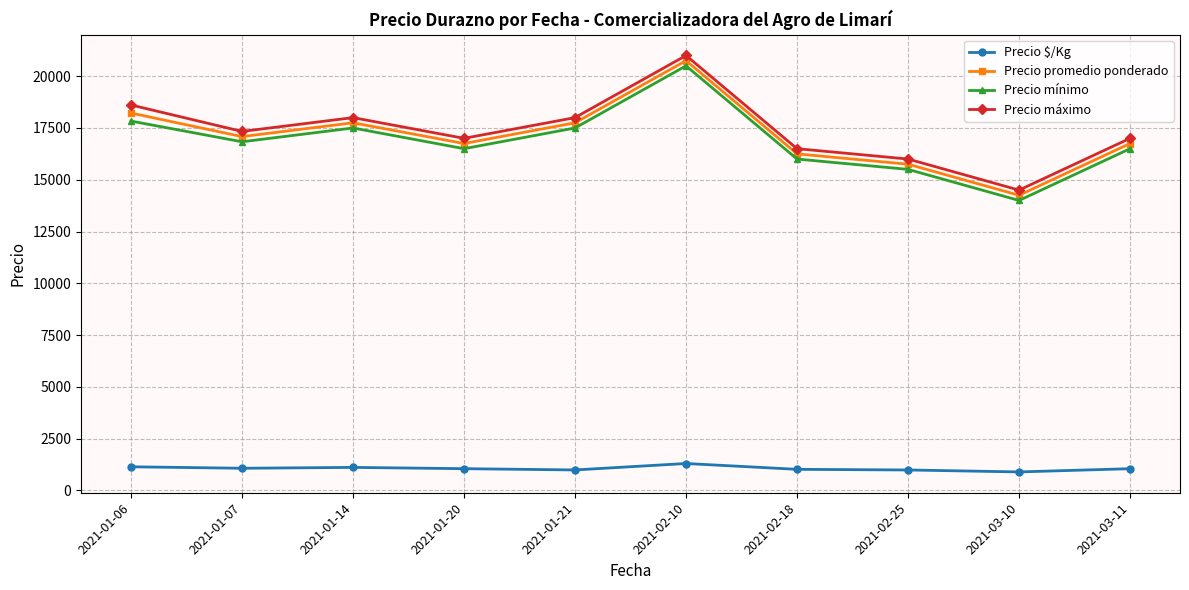

Where does the Precio promedio ponderado series first go above 17083?

2021-01-06